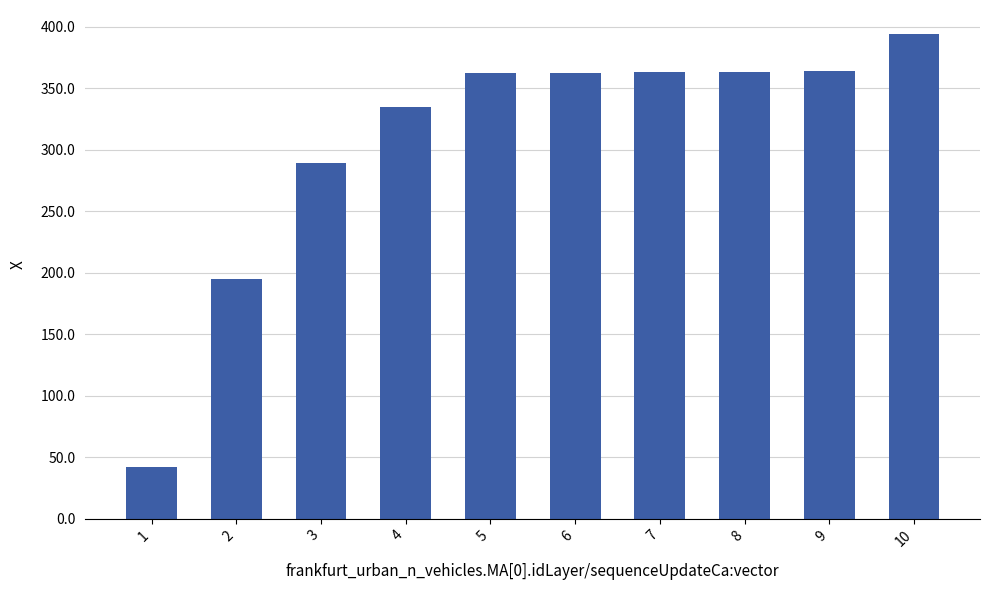

What is the value of the 6th bar from the left?

362.6